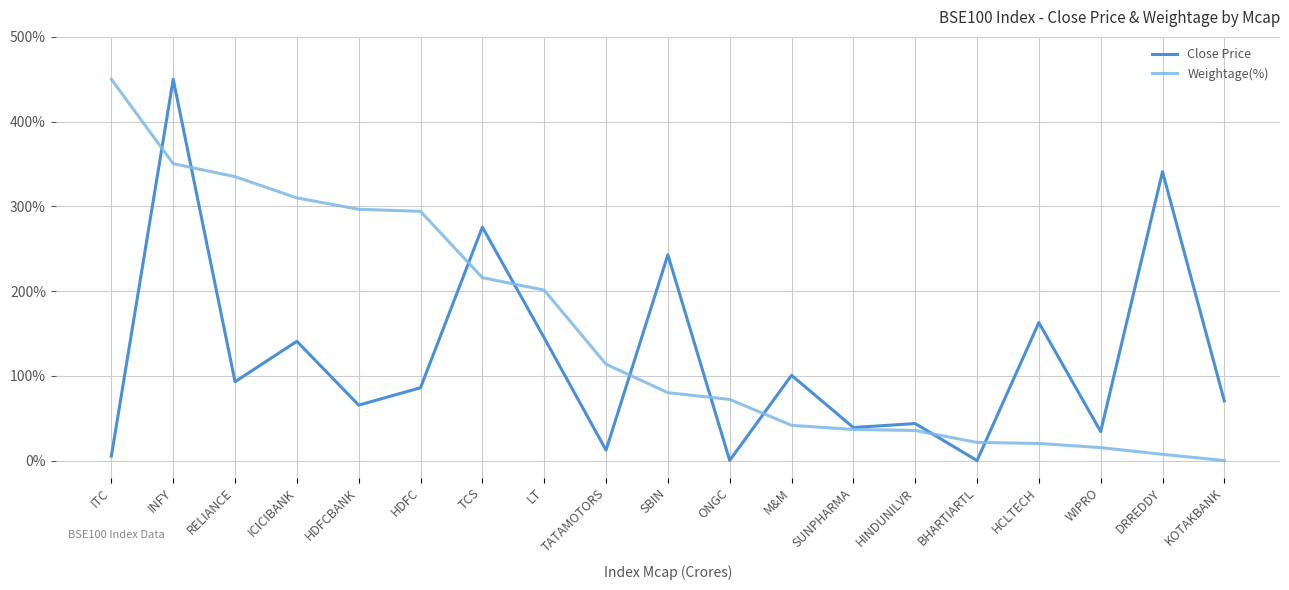

True or false: Close Price and Weightage(%) intersect in this chart.

True